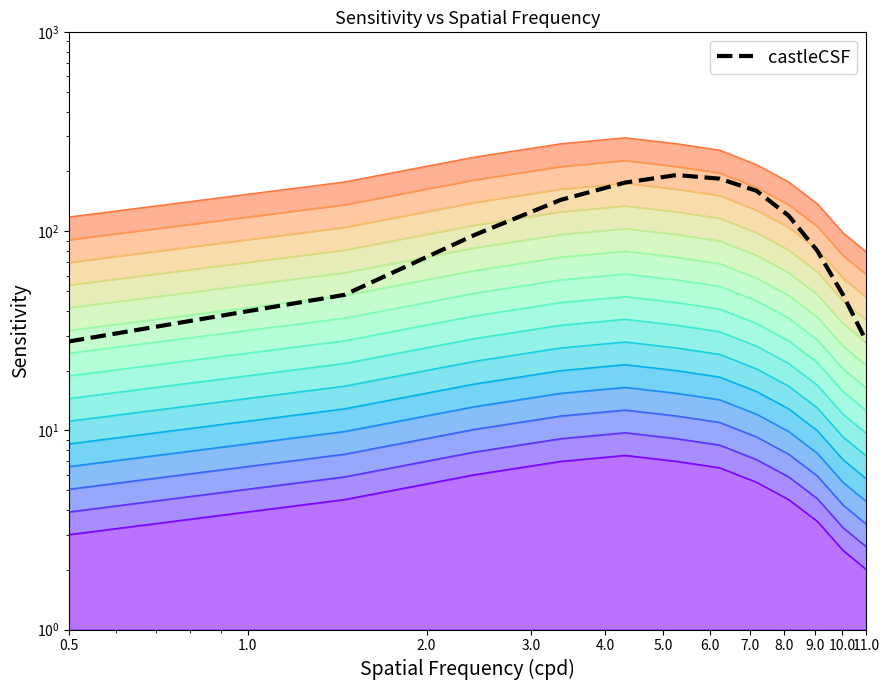

How many data points does each series have?

12